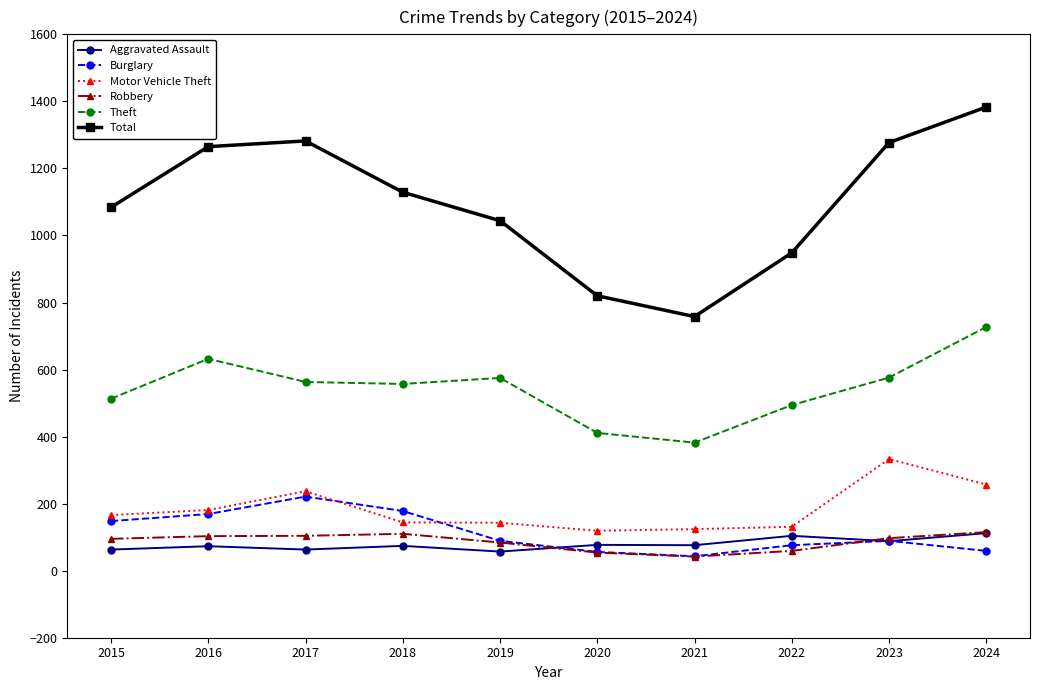

Is this an area chart (filled region under the line)?

No